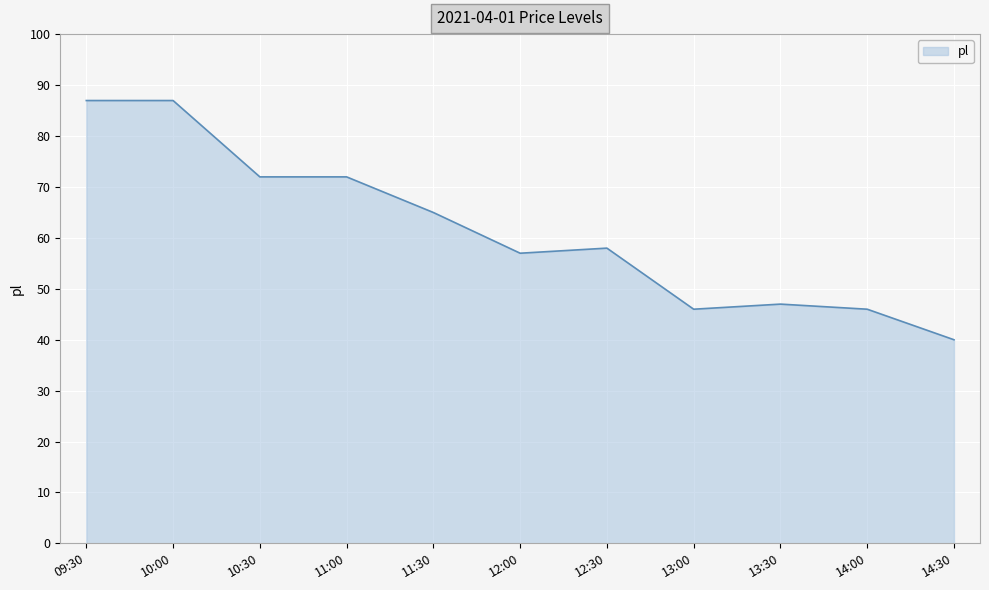

The value at 14:00 is 46. True or false?

True